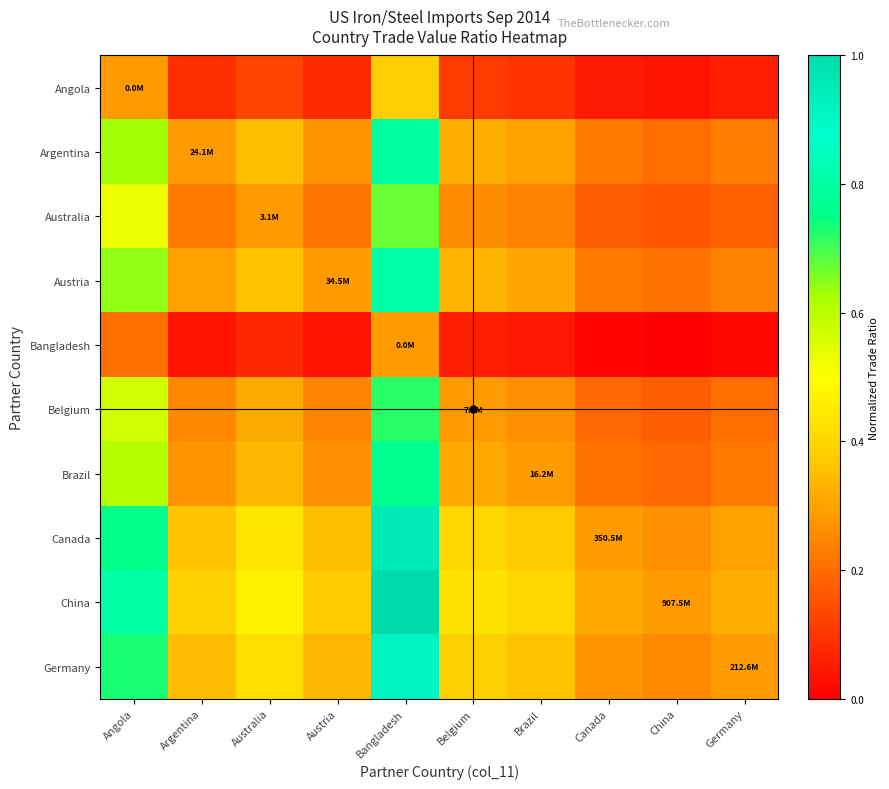

Which category has the lowest value across all series?

China